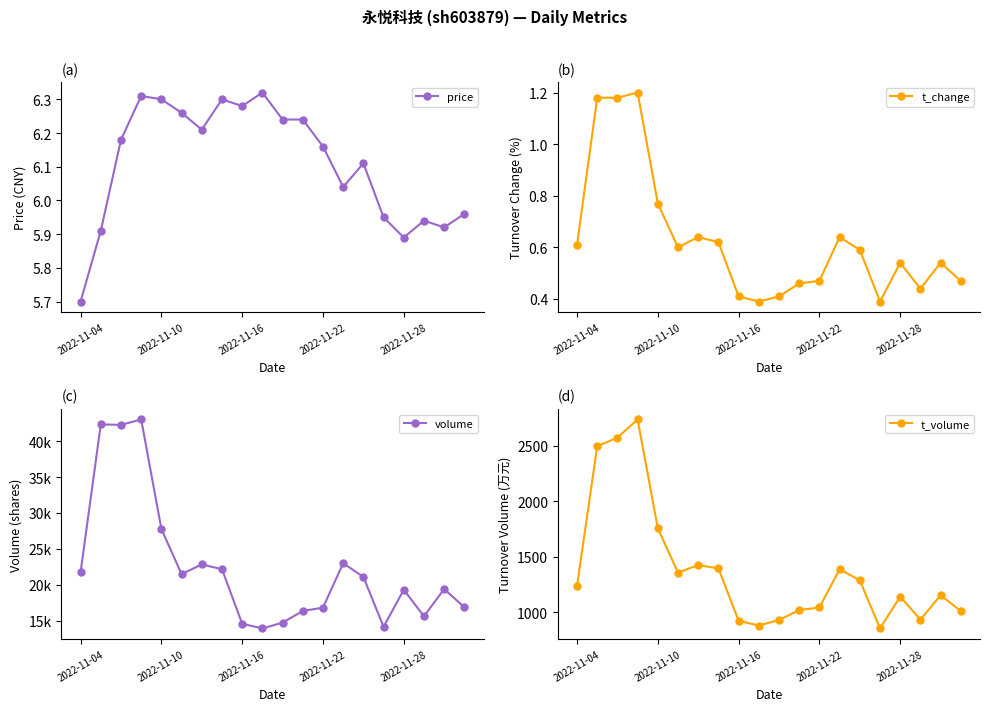

At which category does the chart reach its minimum across all series?

9